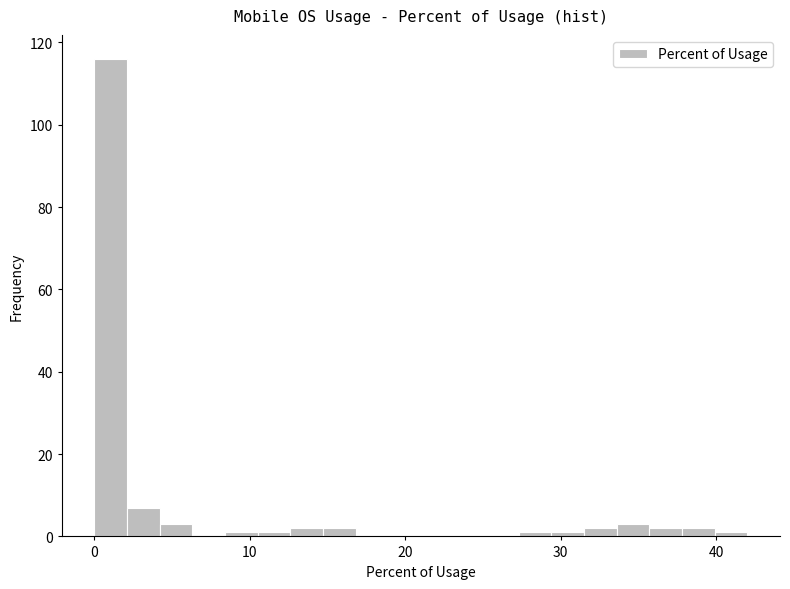

Around what value on the x-axis is the tallest bar? Give the approximate position of its centre, as read against the axis.

1